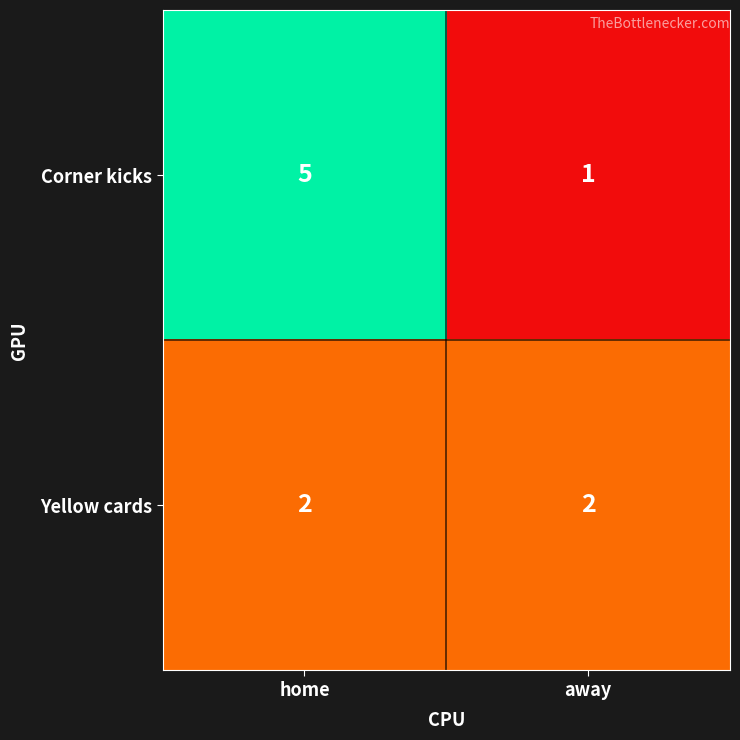

Reading left to right, what are all the values shown in this chart?

Corner kicks: 5	1
Yellow cards: 2	2